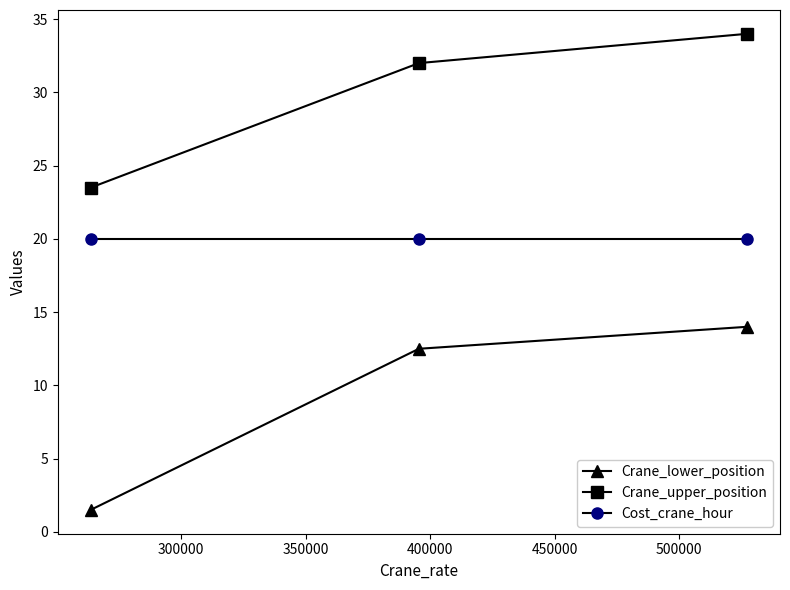

What are all the series names shown in the legend?

Crane_lower_position, Crane_upper_position, Cost_crane_hour